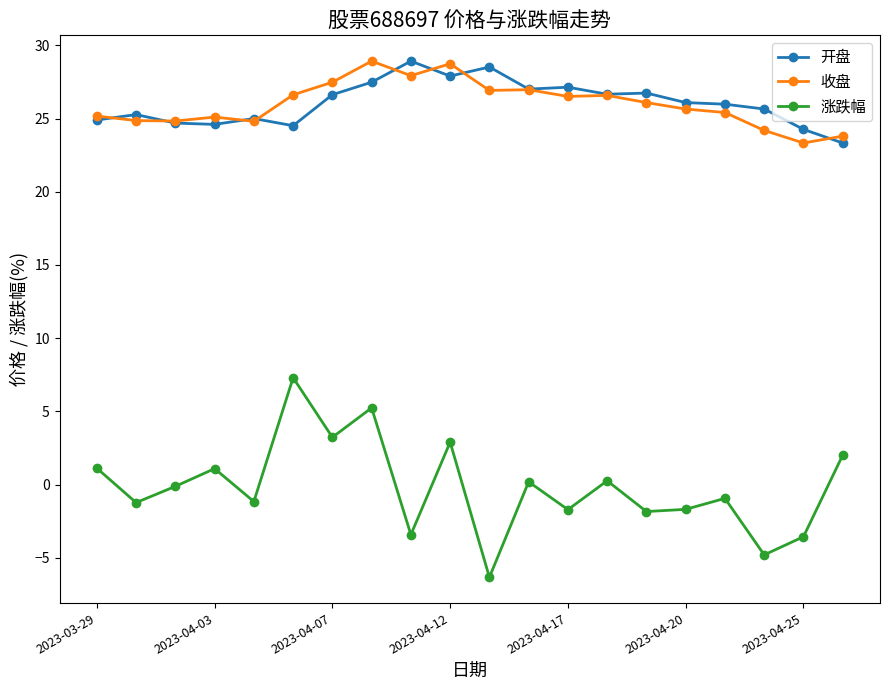

How many categories are shown in the chart?

20